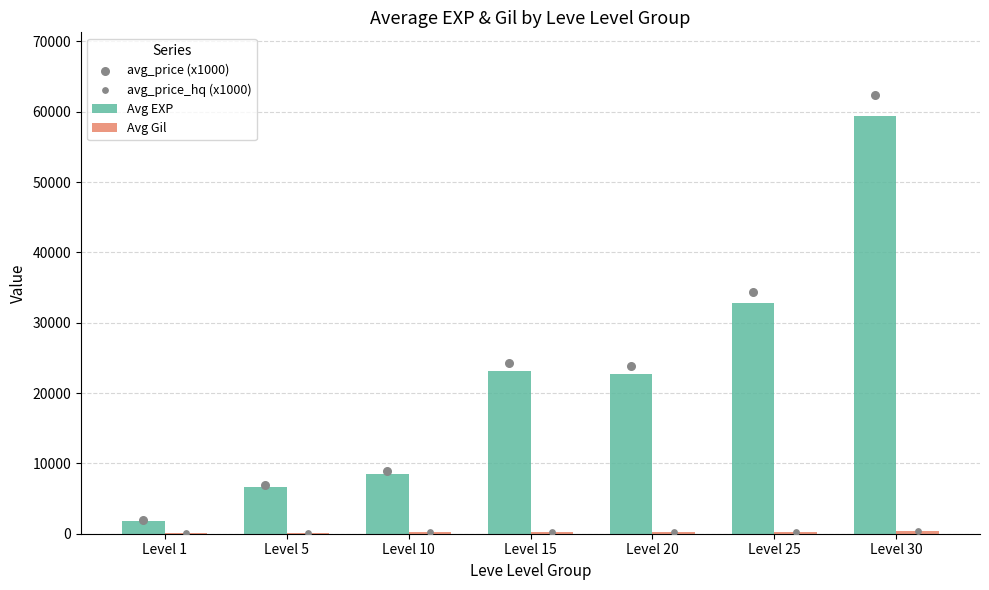

Is the value of avg_price (x1000) at Level 5 greater than the value of Avg Gil at Level 30?

Yes